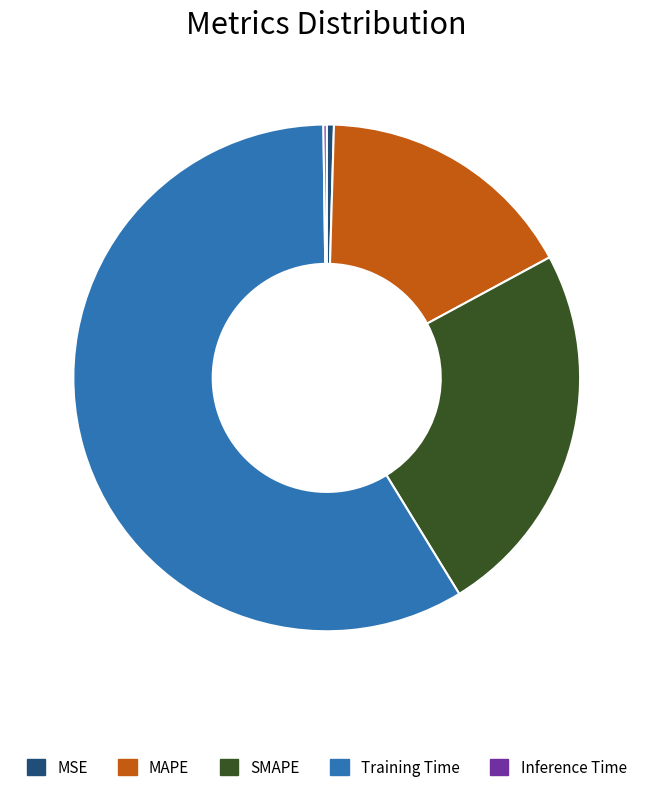

Which slice is the largest?

Training Time